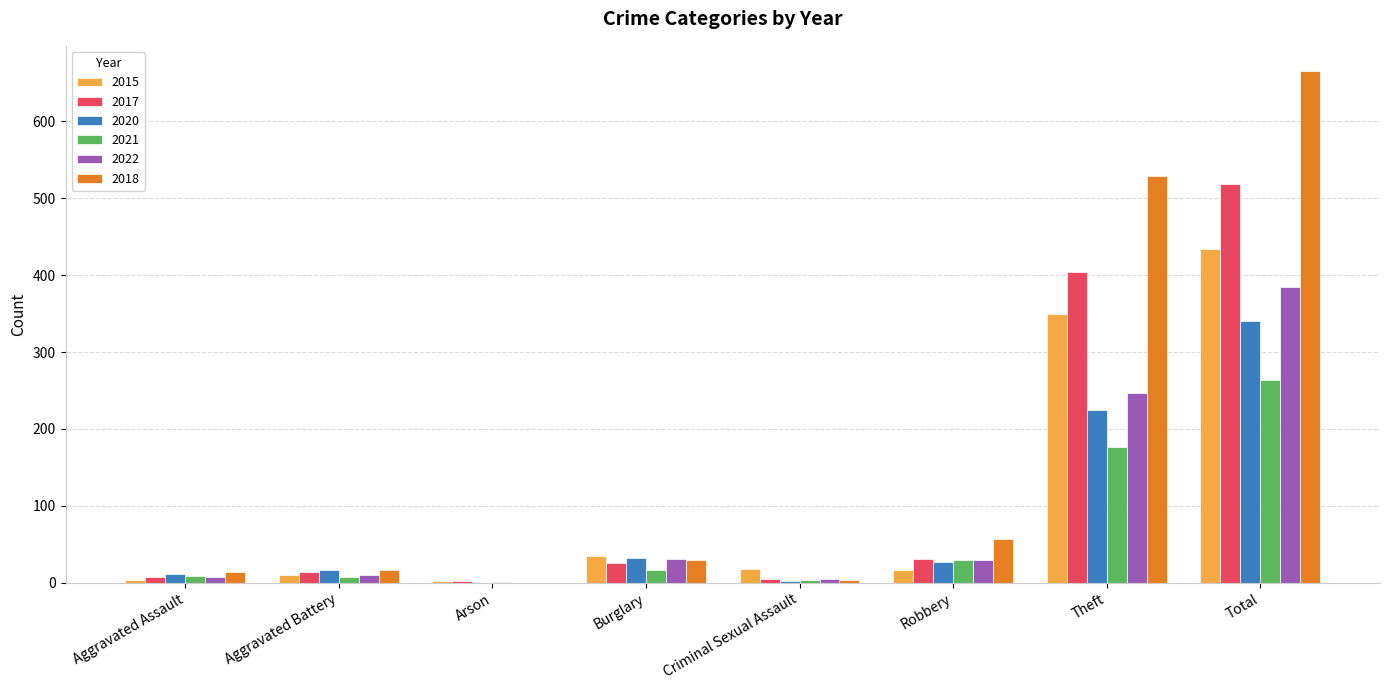

What is the spread (max minus min) of values at Arson?

2